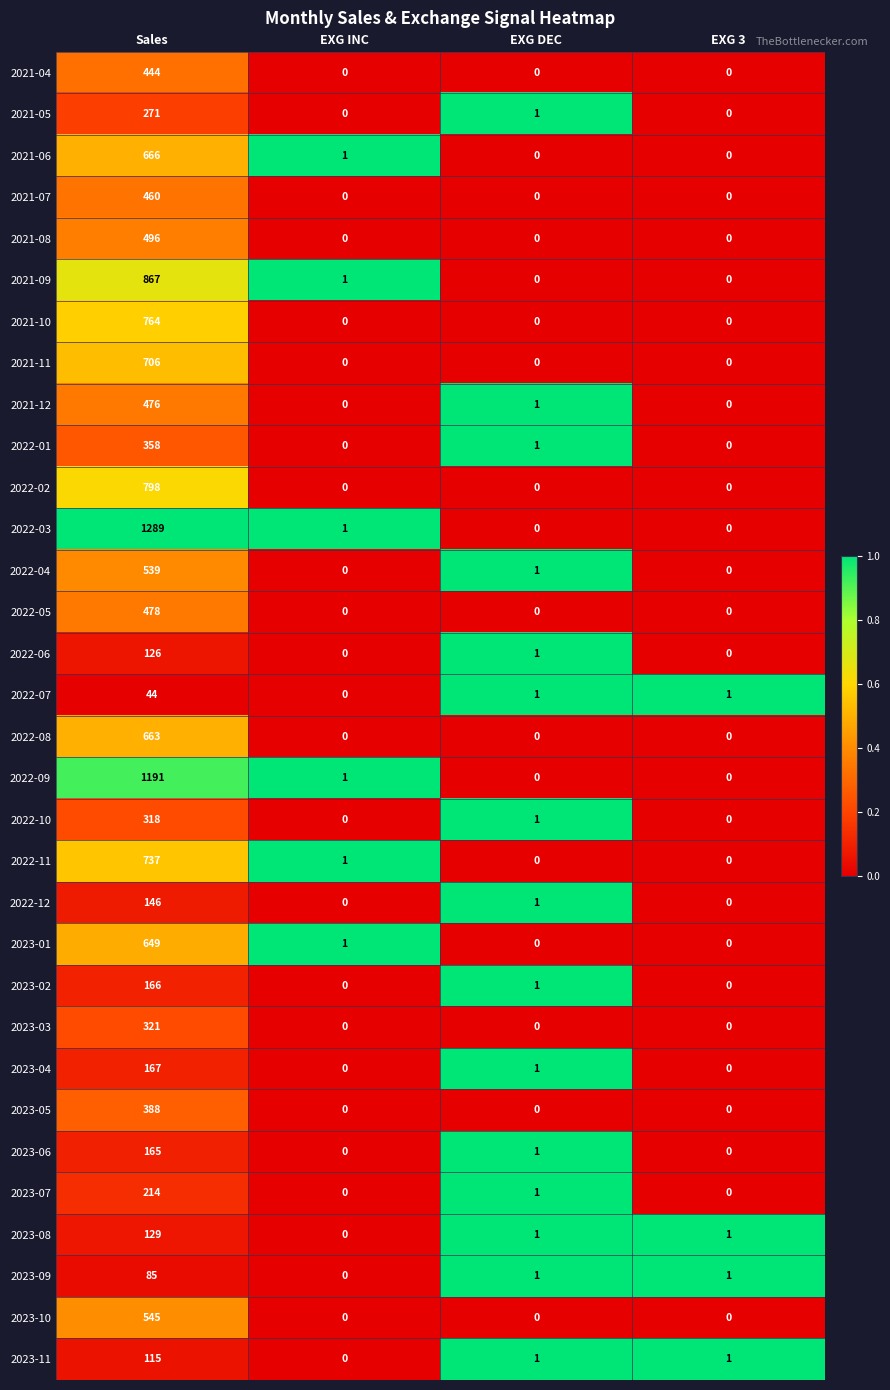

Which series has the largest range (max minus min)?

2022-03